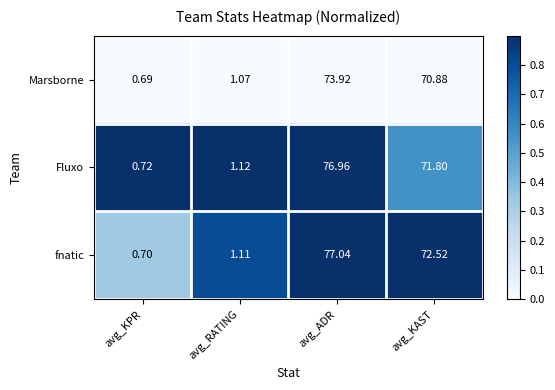

At which label is Marsborne closest to 37?

avg_KAST